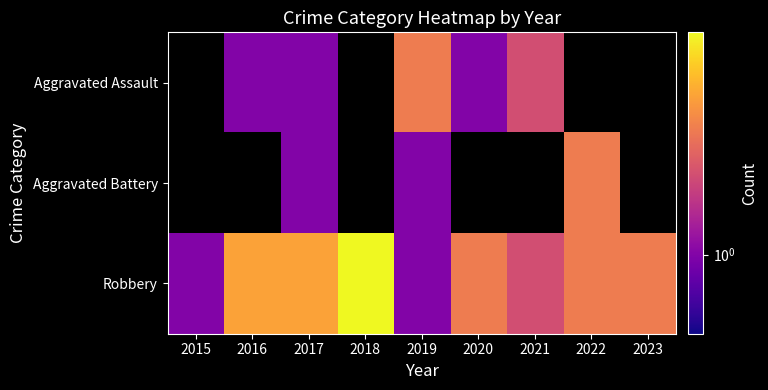

What is the difference between the maximum and minimum values in the Robbery series?

6.0